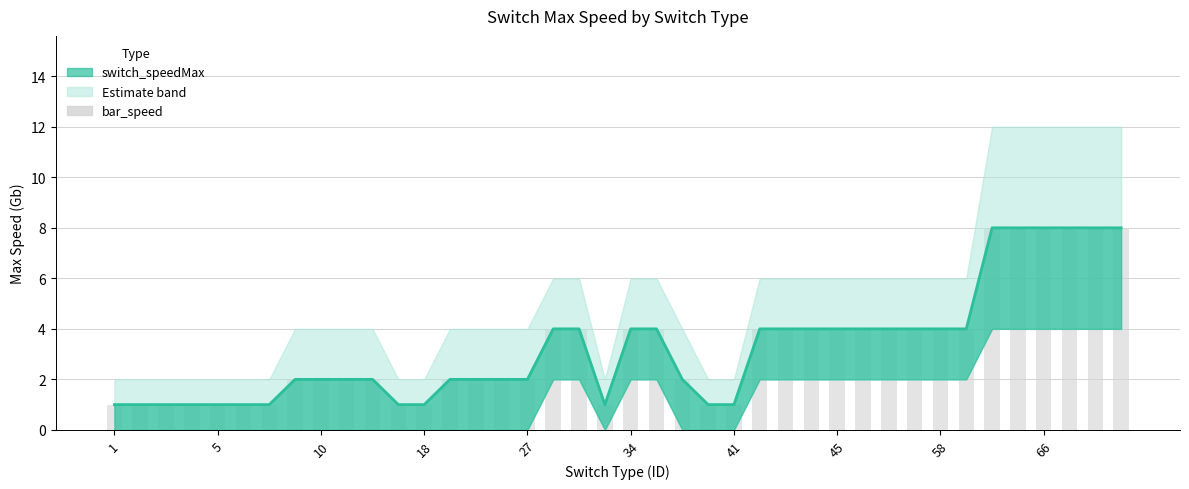

Approximately how many times larger is the value at 30 compared to 14?

2.0